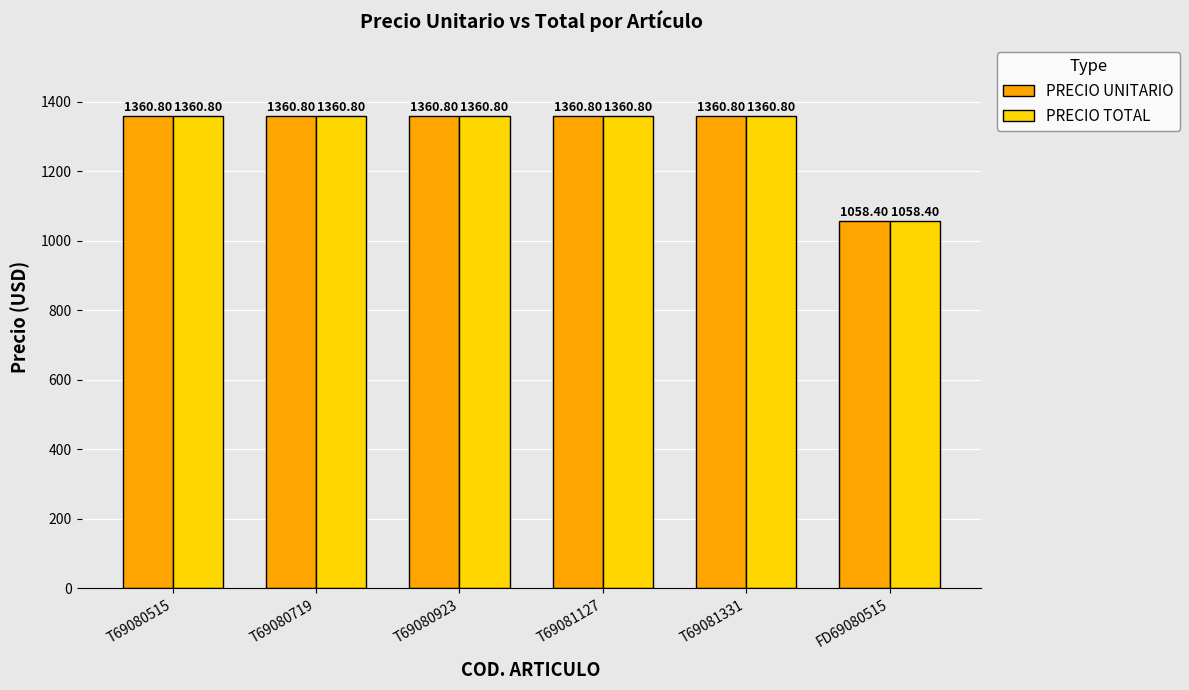

How many groups of bars are there?

6